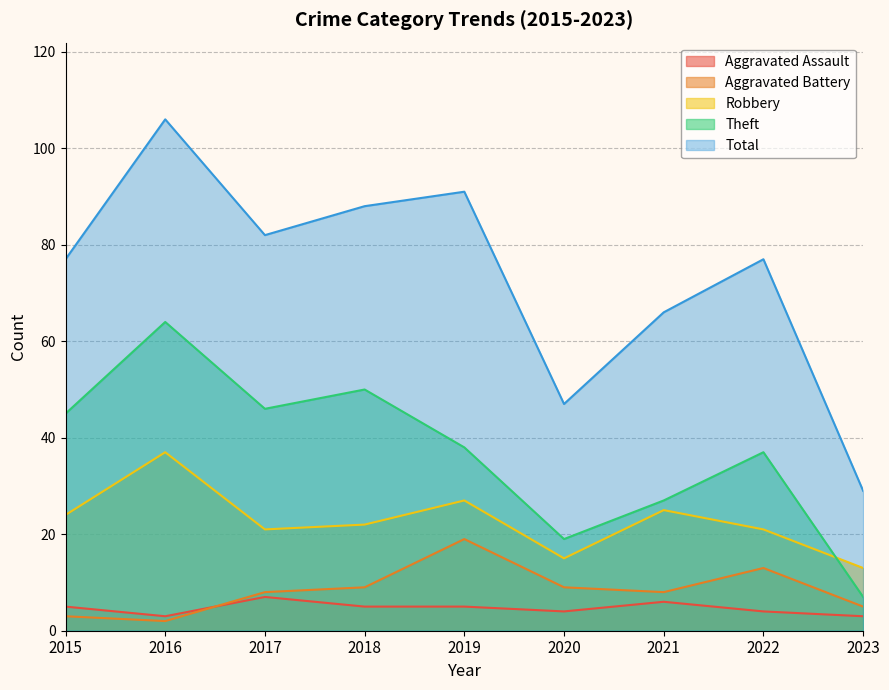

Between 2017 and 2019, which is larger?

2017